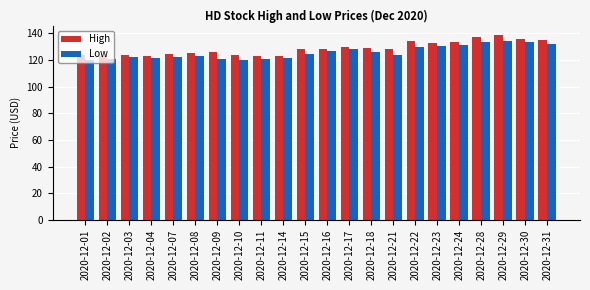

The value of Low at 2020-12-18 is 166.4. True or false?

False